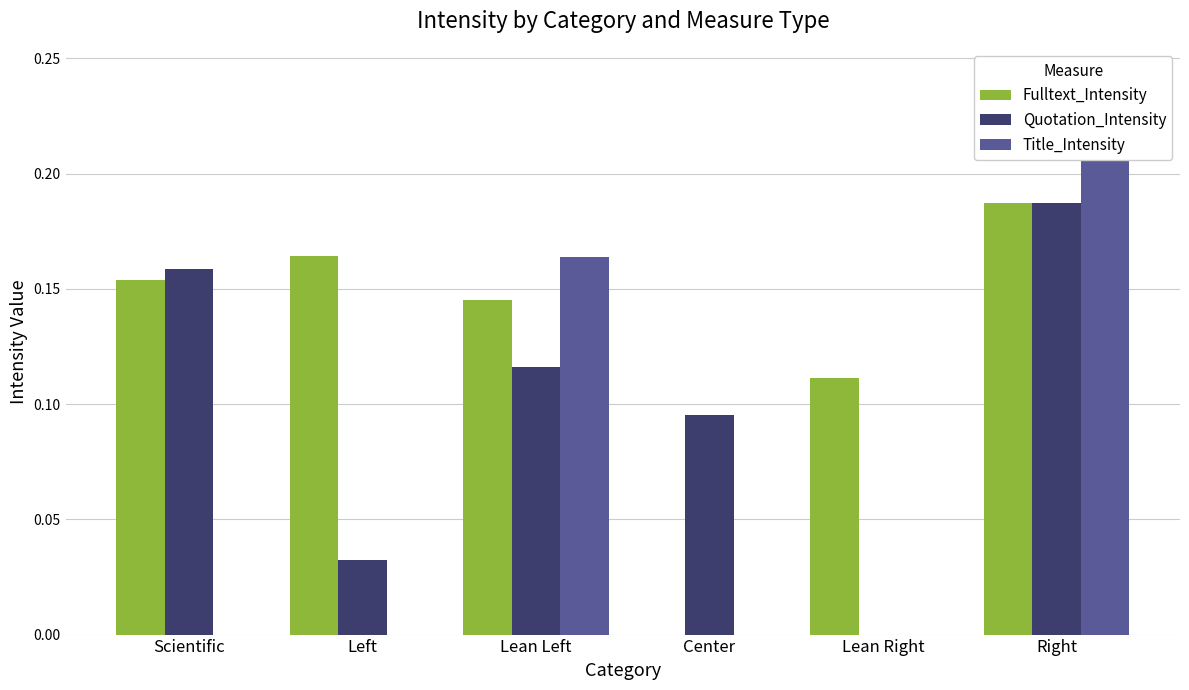

What is the label of the 4th bar from the left?

Center